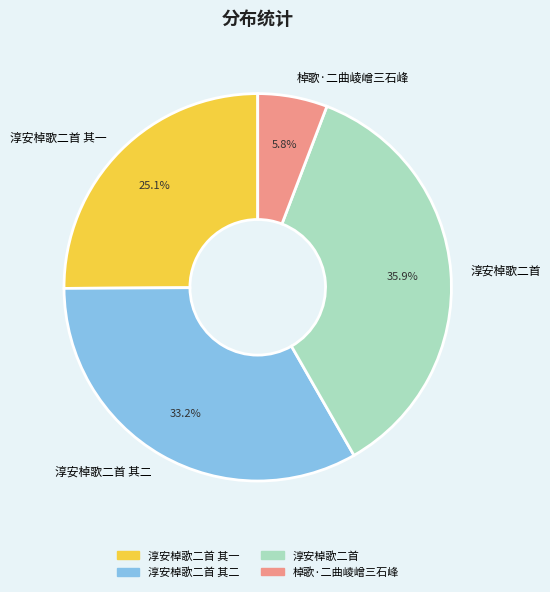

How many segments does this pie chart have?

4